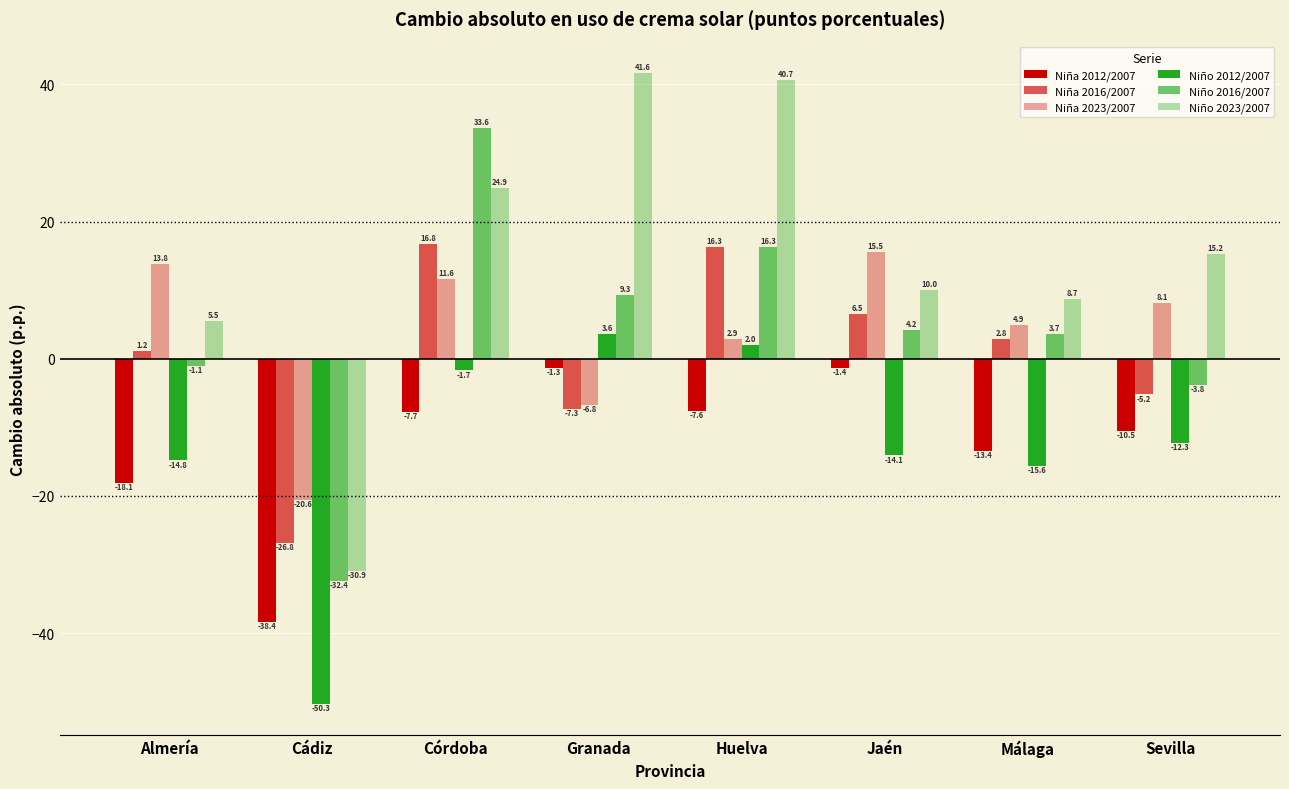

How many bars are there in total?

48